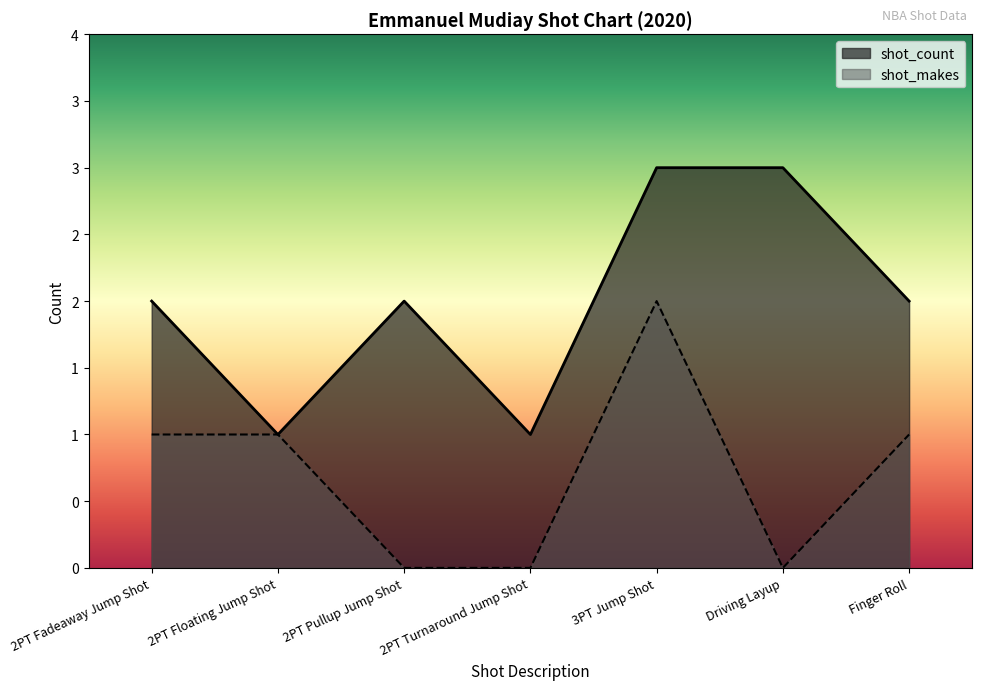

Reading left to right, list all the values displayed in this chart.

shot_count: 2PT Fadeaway Jump Shot=2	2PT Floating Jump Shot=1	2PT Pullup Jump Shot=2	2PT Turnaround Jump Shot=1	3PT Jump Shot=3	Driving Layup=3	Finger Roll=2
shot_makes: 2PT Fadeaway Jump Shot=1	2PT Floating Jump Shot=1	2PT Pullup Jump Shot=0	2PT Turnaround Jump Shot=0	3PT Jump Shot=2	Driving Layup=0	Finger Roll=1